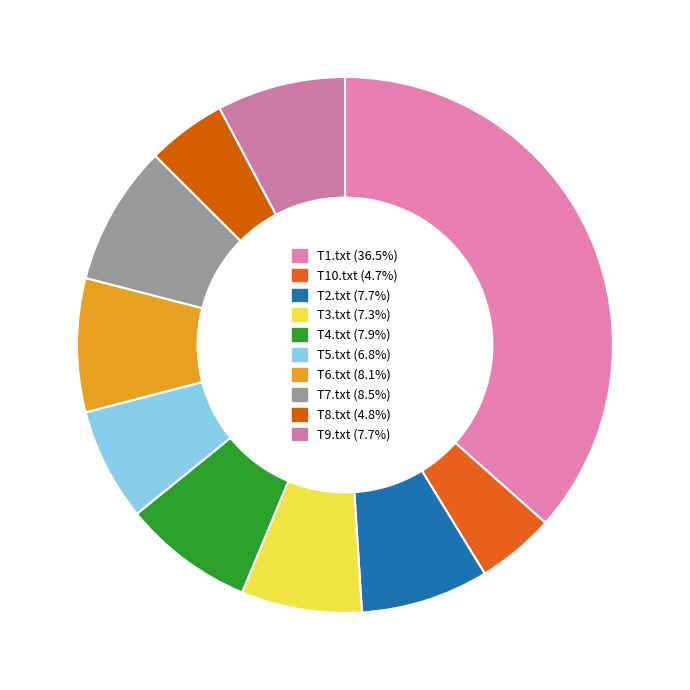

Is there any slice that represents more than half of the pie?

No